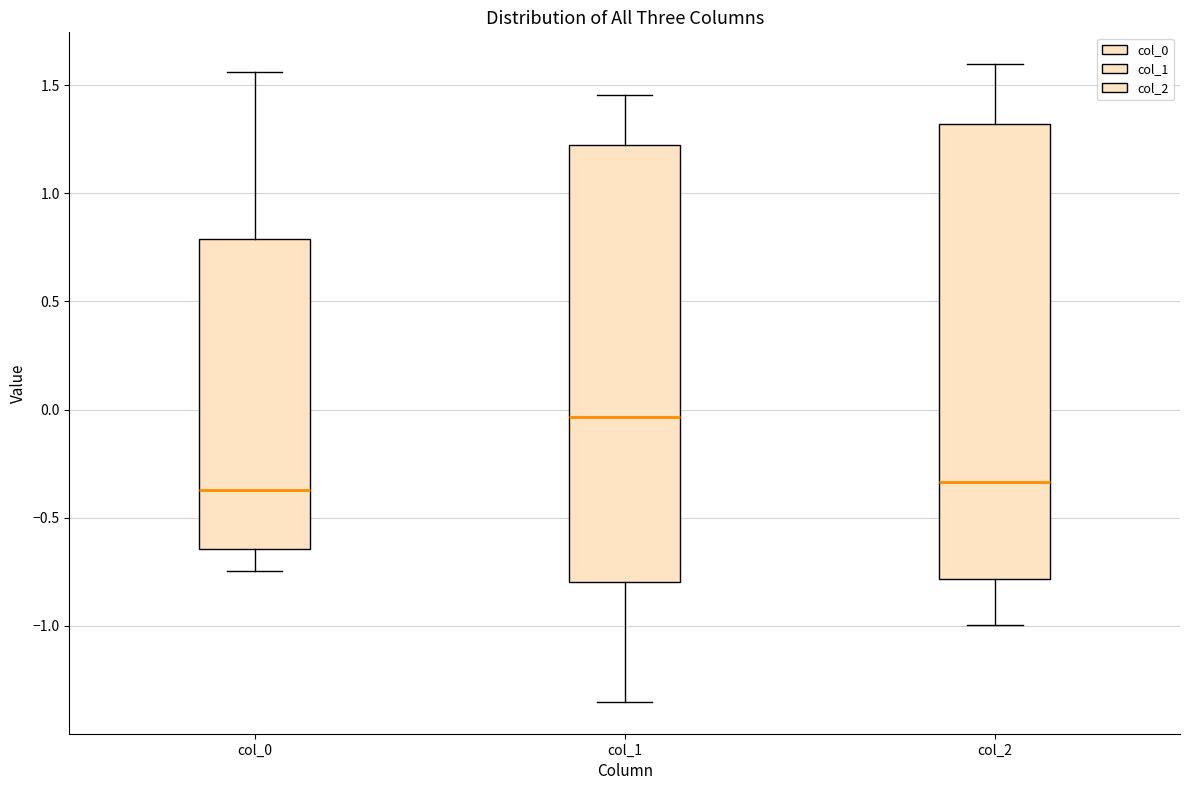

Where is the lower edge of the box for col_0 on the y-axis? The values are not printed on the chart, so give them approximately, as read against the axis.

-0.65